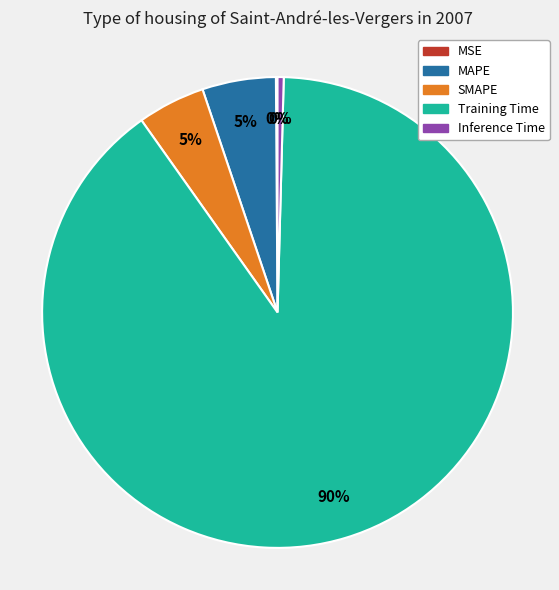

Is there any slice that represents more than half of the pie?

Yes